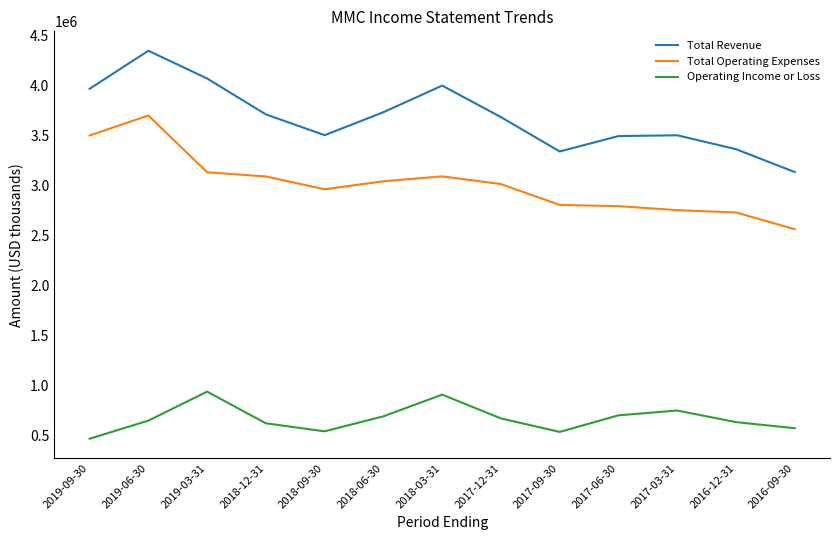

Which series has the largest range (max minus min)?

Total Revenue